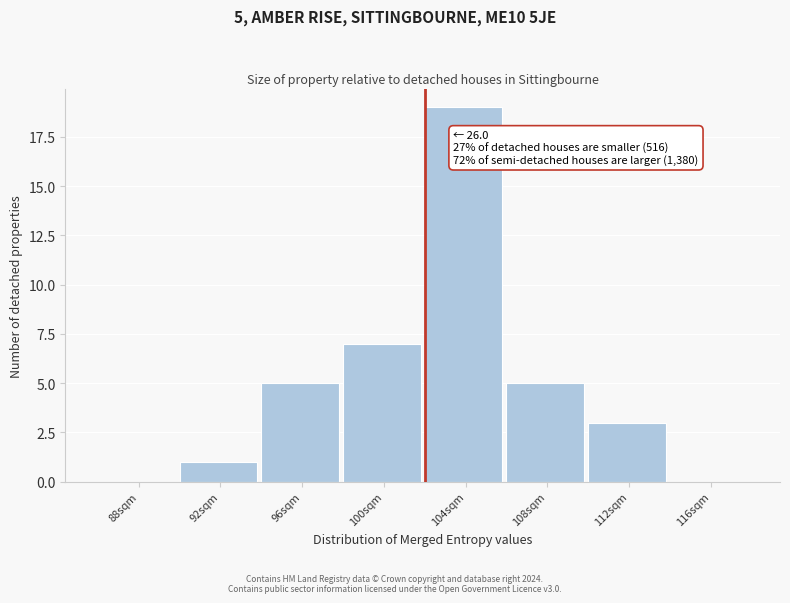

Reading right to left, transcribe all the data shown in this chart.

116sqm=0	112sqm=3	108sqm=5	104sqm=19	100sqm=7	96sqm=5	92sqm=1	88sqm=0